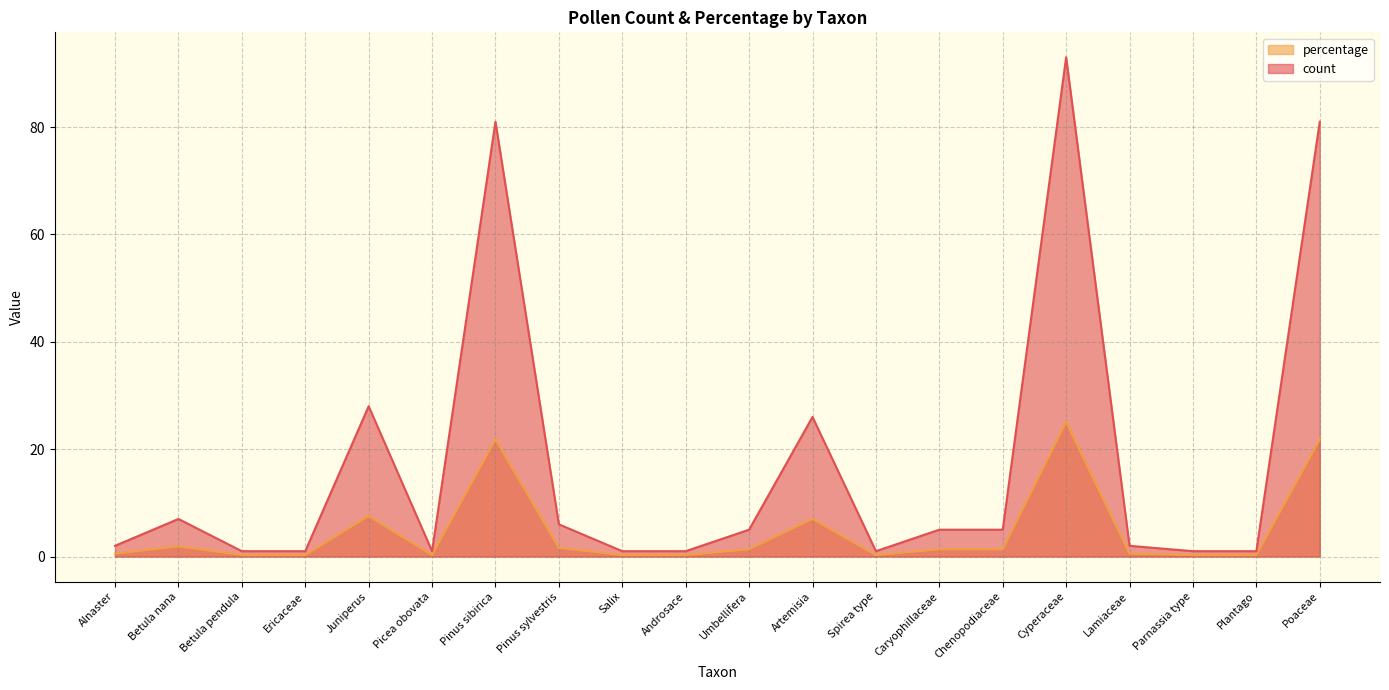

What is the highest value of the count series?

93.0